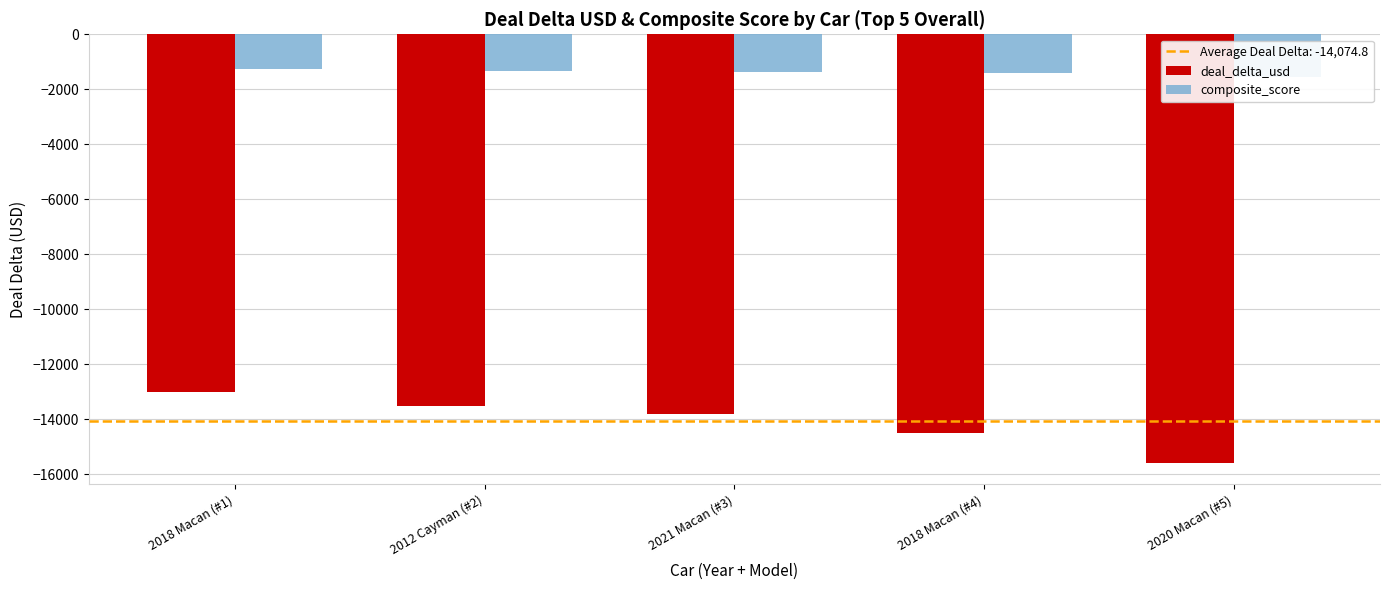

Which category has the lowest value in the deal_delta_usd series?

2020 Macan (#5)